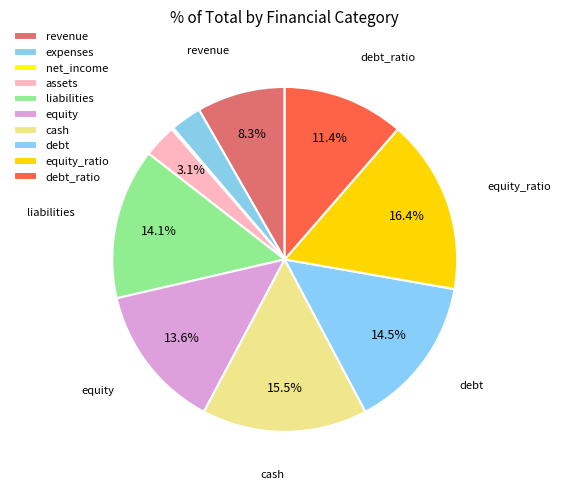

Which has a higher value, assets or debt_ratio?

debt_ratio